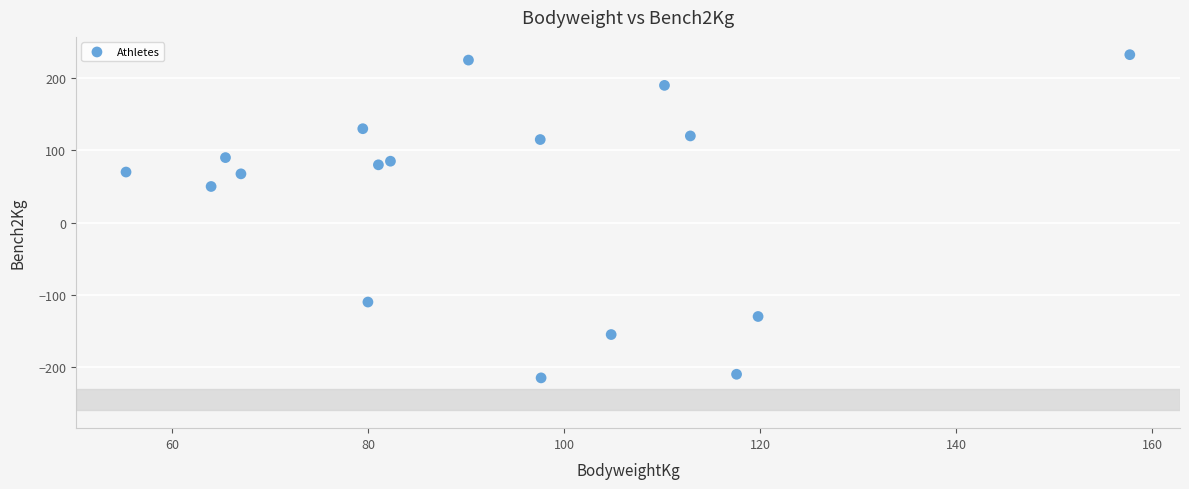

What is the range of Y values (max minus min)?

447.5